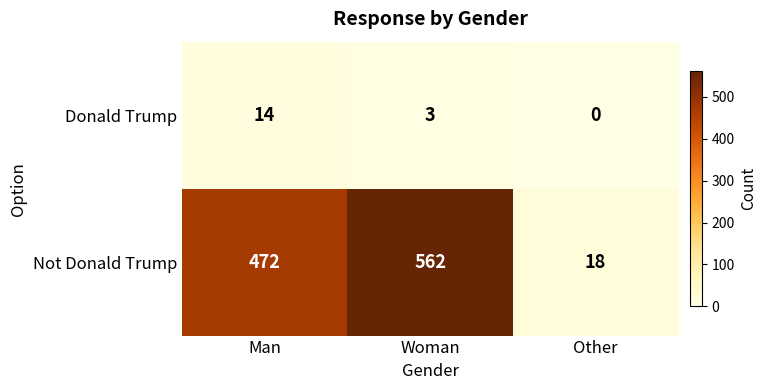

Which series has the widest spread of values?

Not Donald Trump